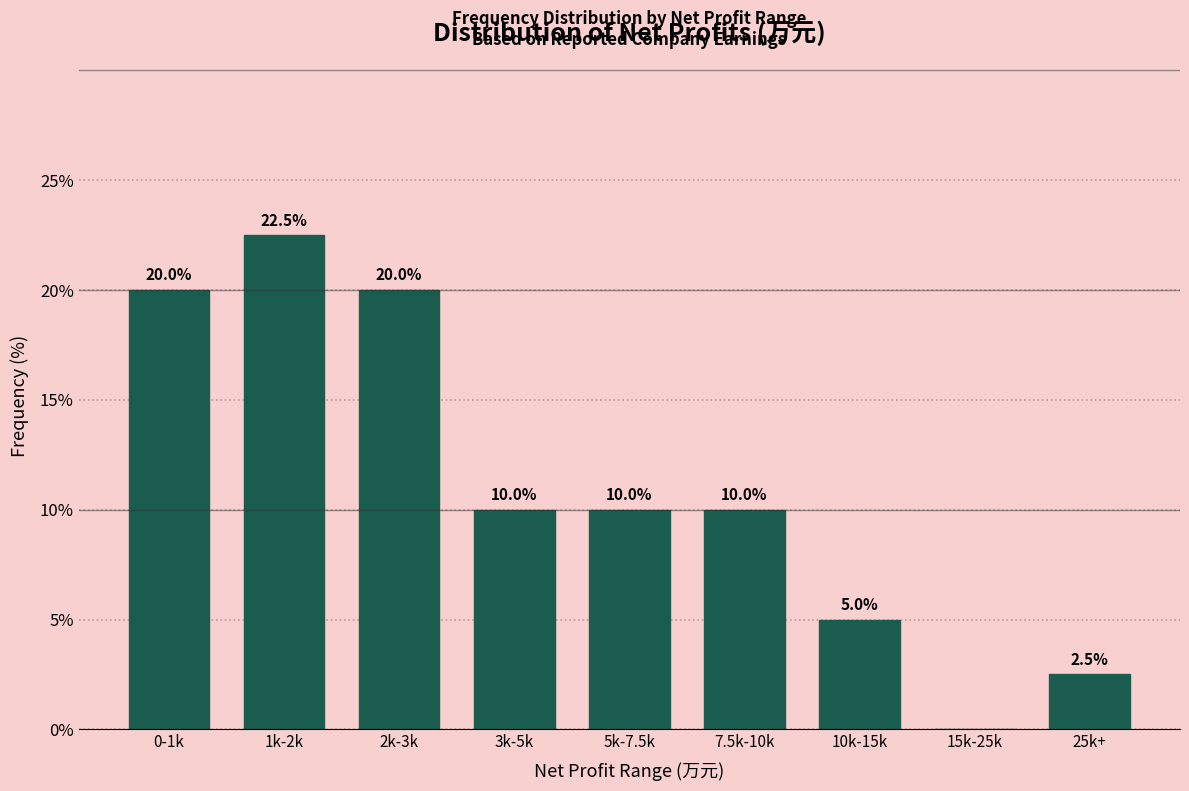

Reading left to right, what are all the values shown in this chart?

0-1k=20.0	1k-2k=22.5	2k-3k=20.0	3k-5k=10.0	5k-7.5k=10.0	7.5k-10k=10.0	10k-15k=5.0	15k-25k=0.0	25k+=2.5